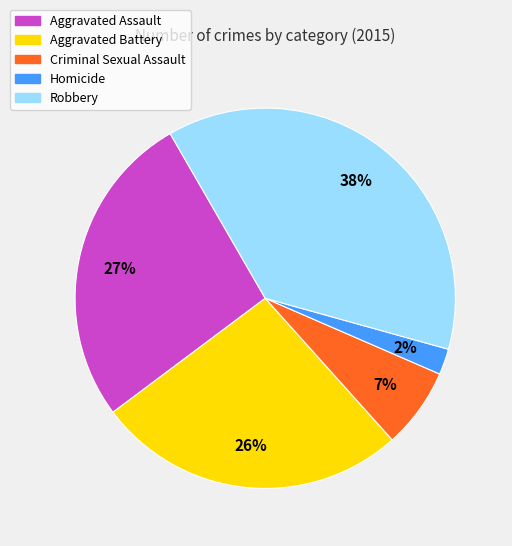

What percentage is the Homicide slice, to the nearest percent?

2%